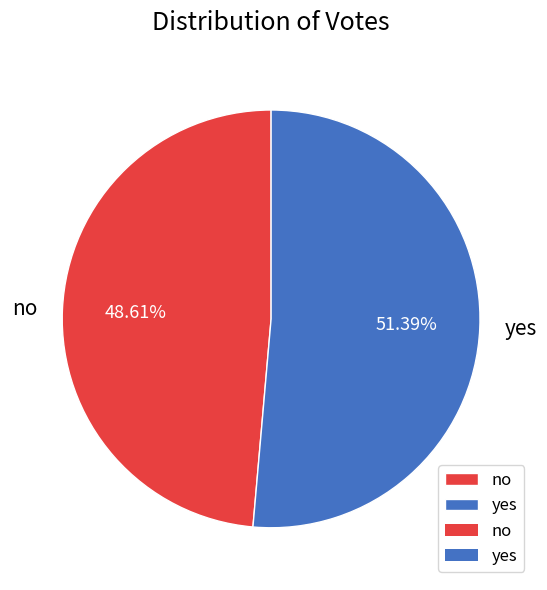

Count the number of slices in the pie.

2